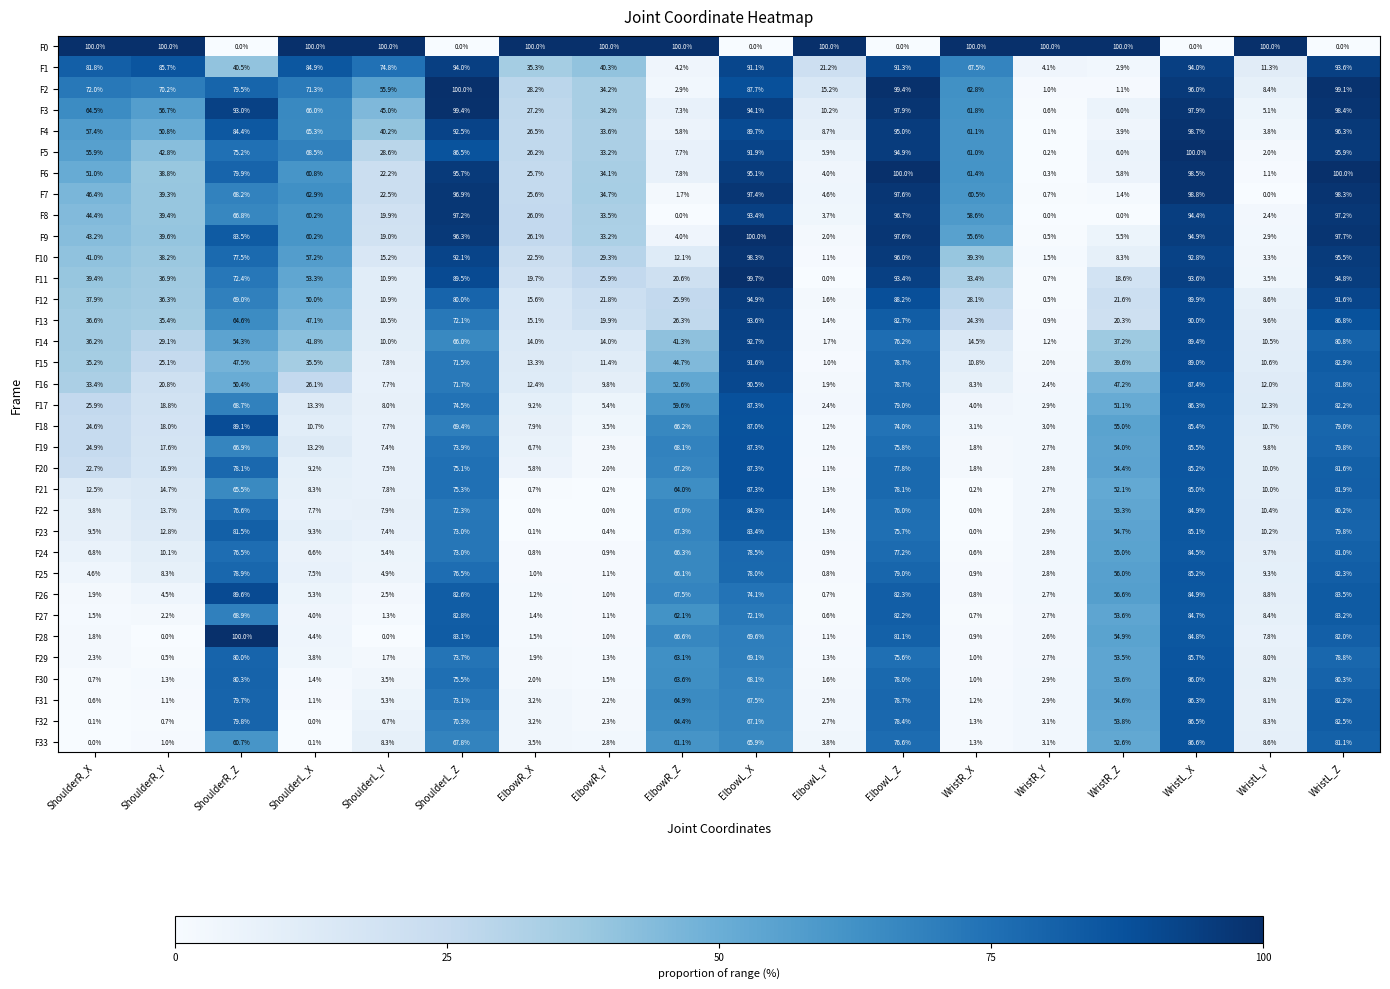

True or false: F20 has a value of 39.8 at ShoulderR_X.

False